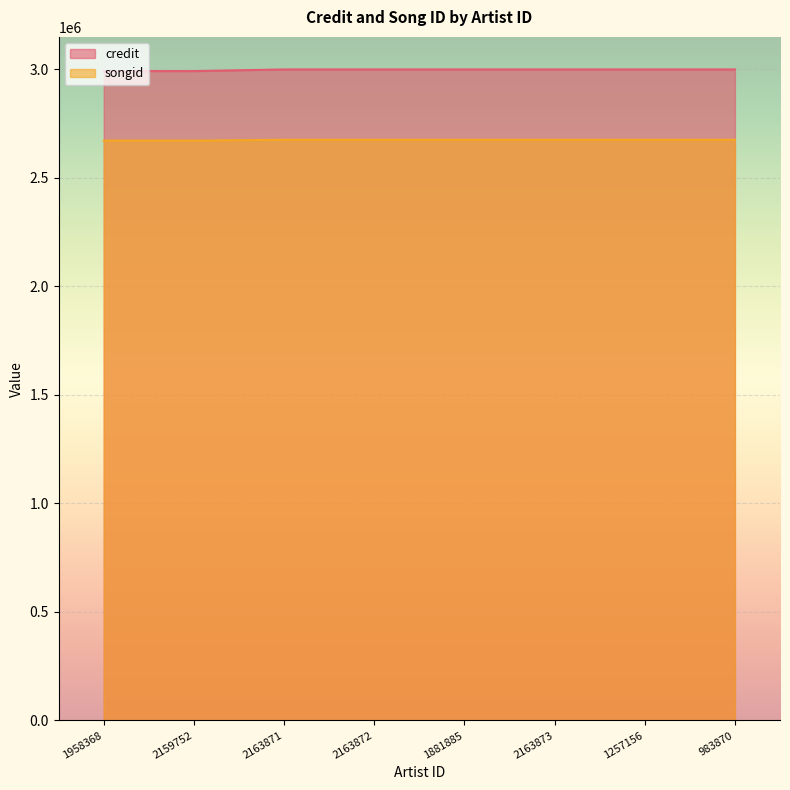

At which label does songid reach its minimum?

1958368